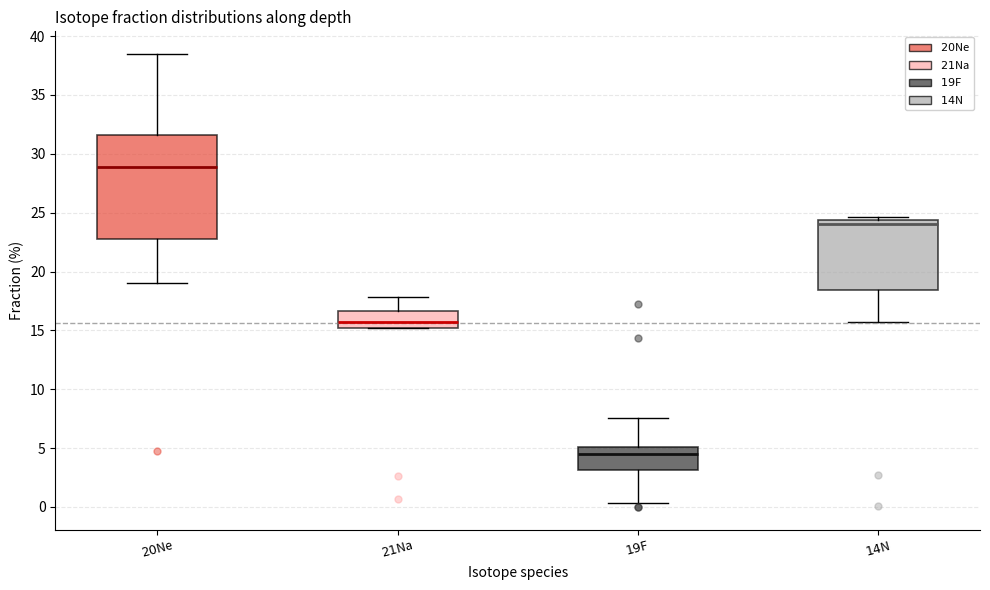

Which box is the tallest, from its lower edge to its upper edge?

$20$Ne